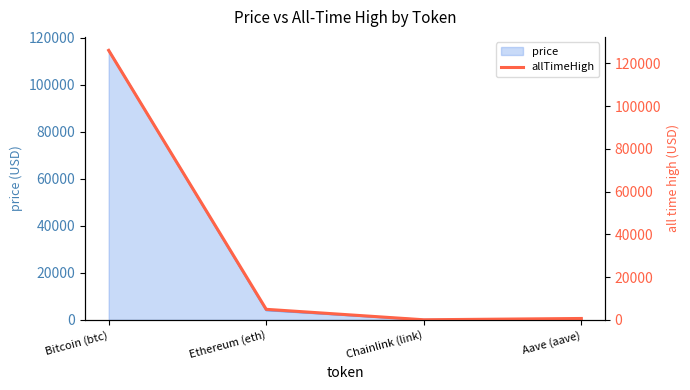

True or false: price has more than 2 interior local peaks.

False